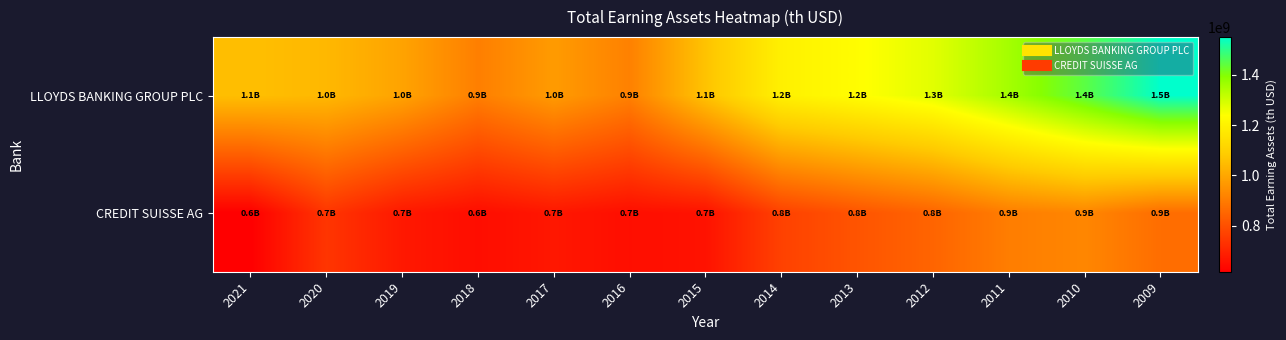

Reading left to right, transcribe all the data shown in this chart.

LLOYDS BANKING GROUP PLC: 2021=1053895864.3	2020=1038413411.6	2019=991003913.0	2018=908598795.6	2017=972589215.5	2016=913273365.9	2015=1063562577.1	2014=1195430916.4	2013=1233739684.8	2012=1275988117.1	2011=1356526512.5	2010=1445600933.5	2009=1549695095.5
CREDIT SUISSE AG: 2021=617488796.0	2020=740541313.8	2019=674732474.1	2018=649296239.8	2017=671469288.8	2016=651817918.4	2015=660655198.9	2014=767938488.2	2013=810772814.6	2012=848401672.5	2011=905531944.4	2010=925413823.2	2009=868668607.9